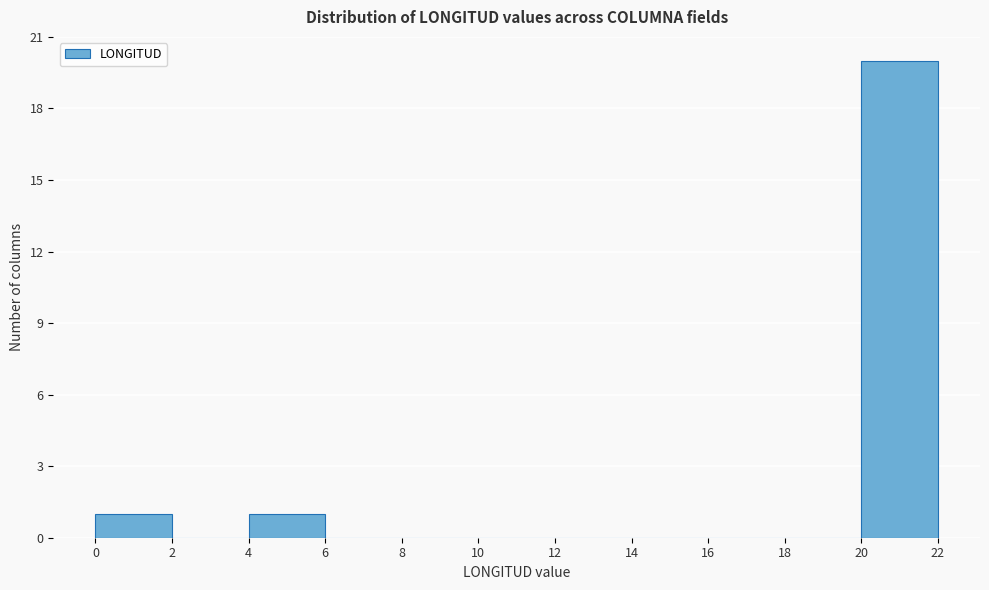

Reading left to right, transcribe this chart: for each bar, give the range it covers on the x-axis and its height. The values are not printed on the chart, so give them approximately, as read against the axis.

0 to 2: 1
2 to 4: 0
4 to 6: 1
6 to 8: 0
8 to 10: 0
10 to 12: 0
12 to 14: 0
14 to 16: 0
16 to 18: 0
18 to 20: 0
20 to 22: 20